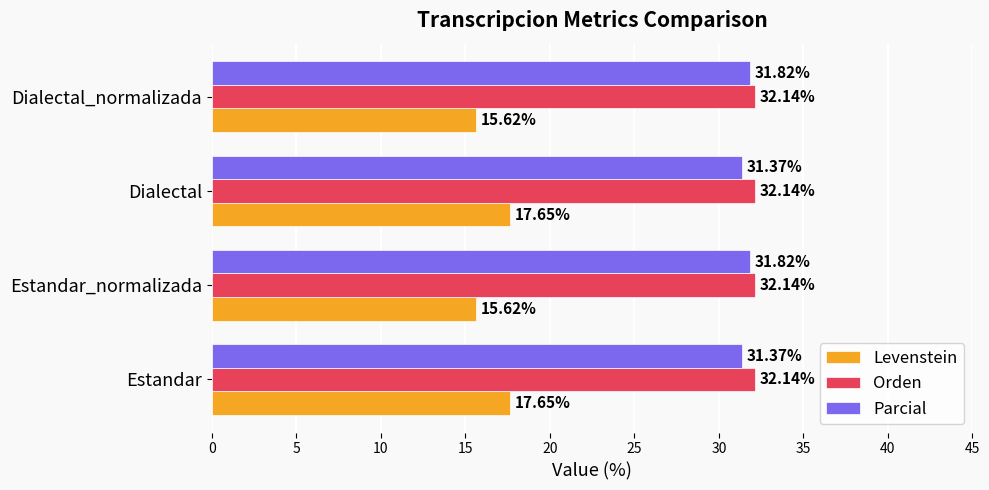

List the series in order of their peak value, lowest first.

Levenstein, Parcial, Orden